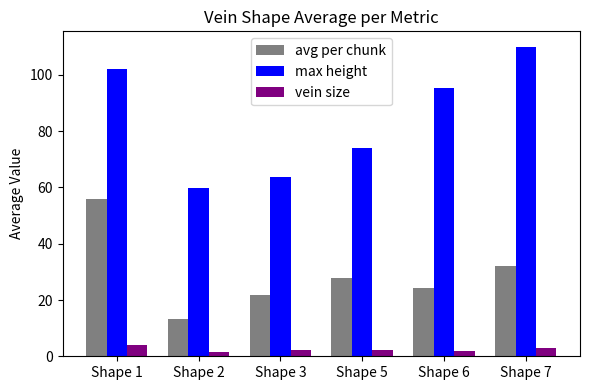

How many series are shown in this chart?

3